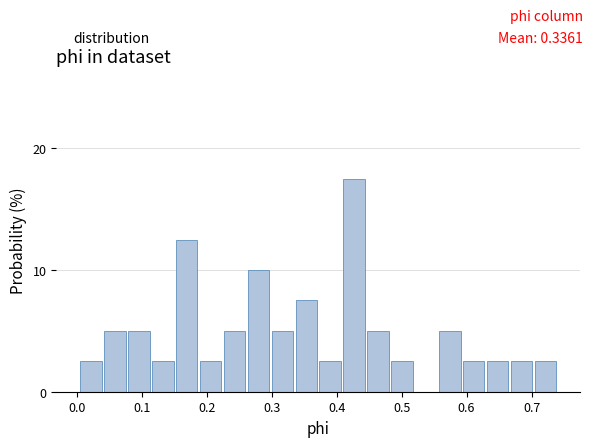

Read against the x-axis, roughly where is the centre of the tallest bar?

0.43